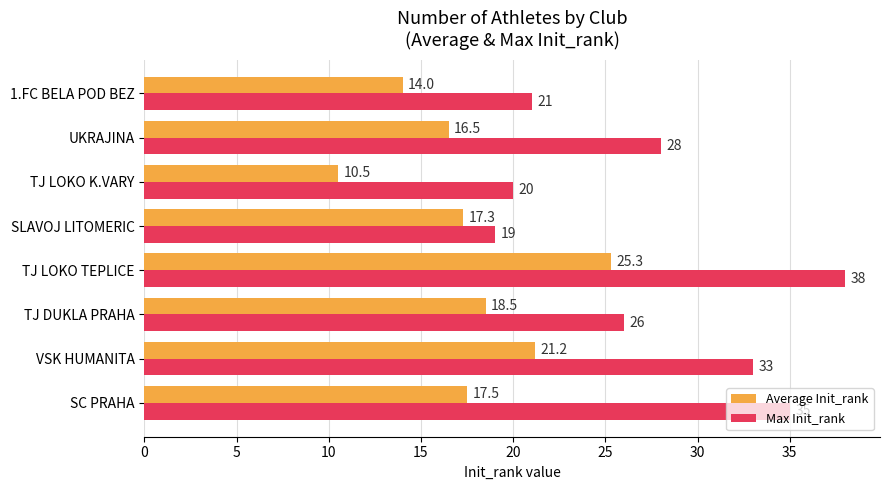

Which category has the highest value across all series?

TJ LOKO TEPLICE